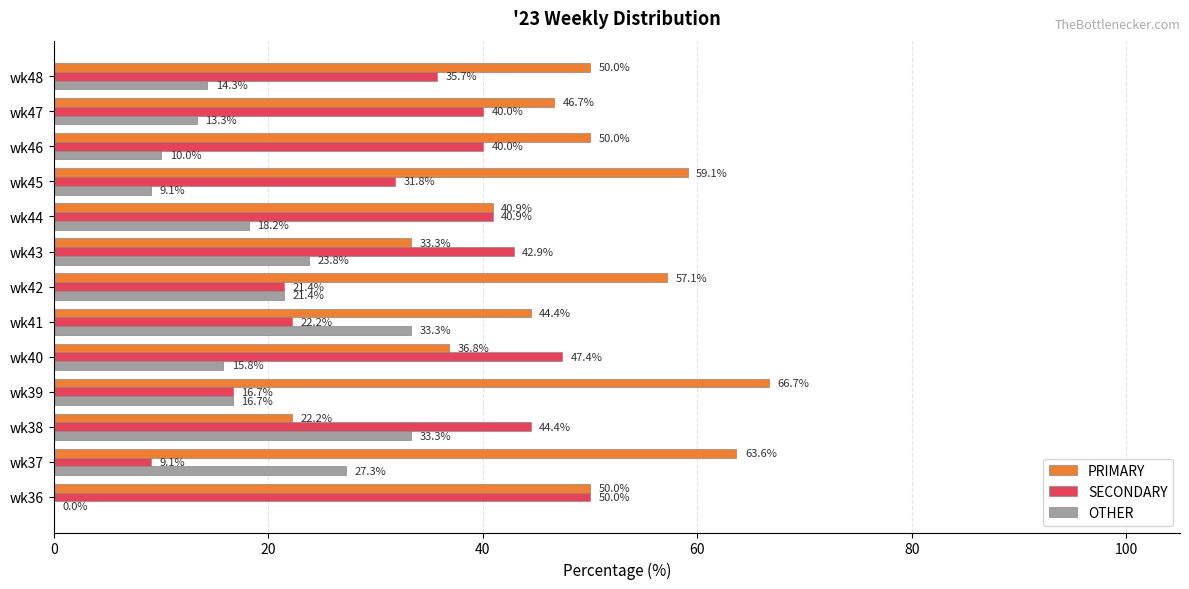

Which series has the largest total across all categories?

PRIMARY